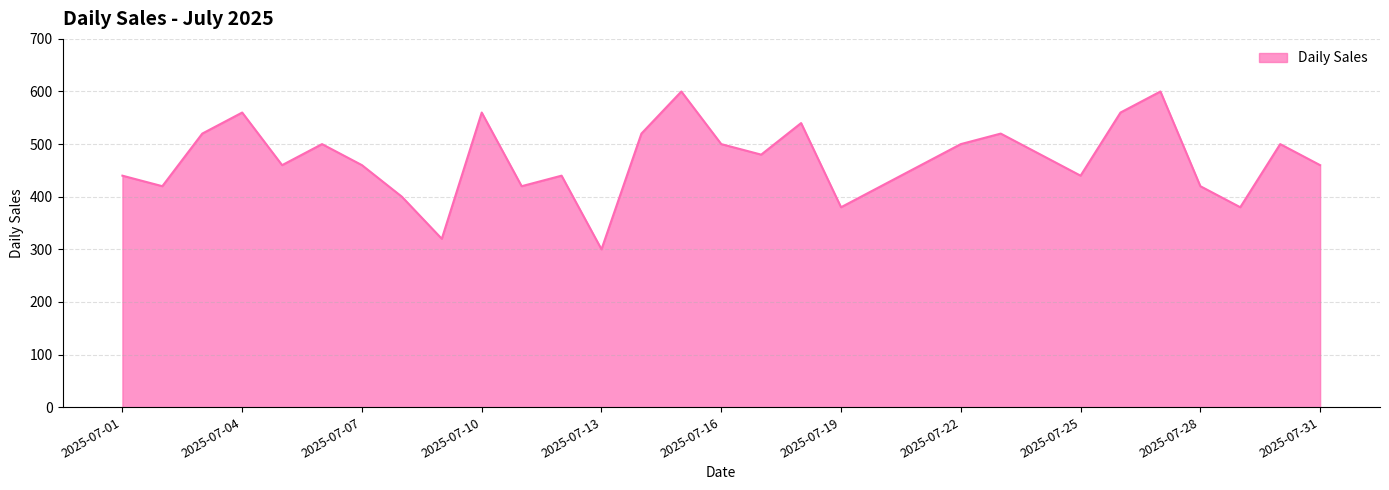

What is the sum of all values?

14560